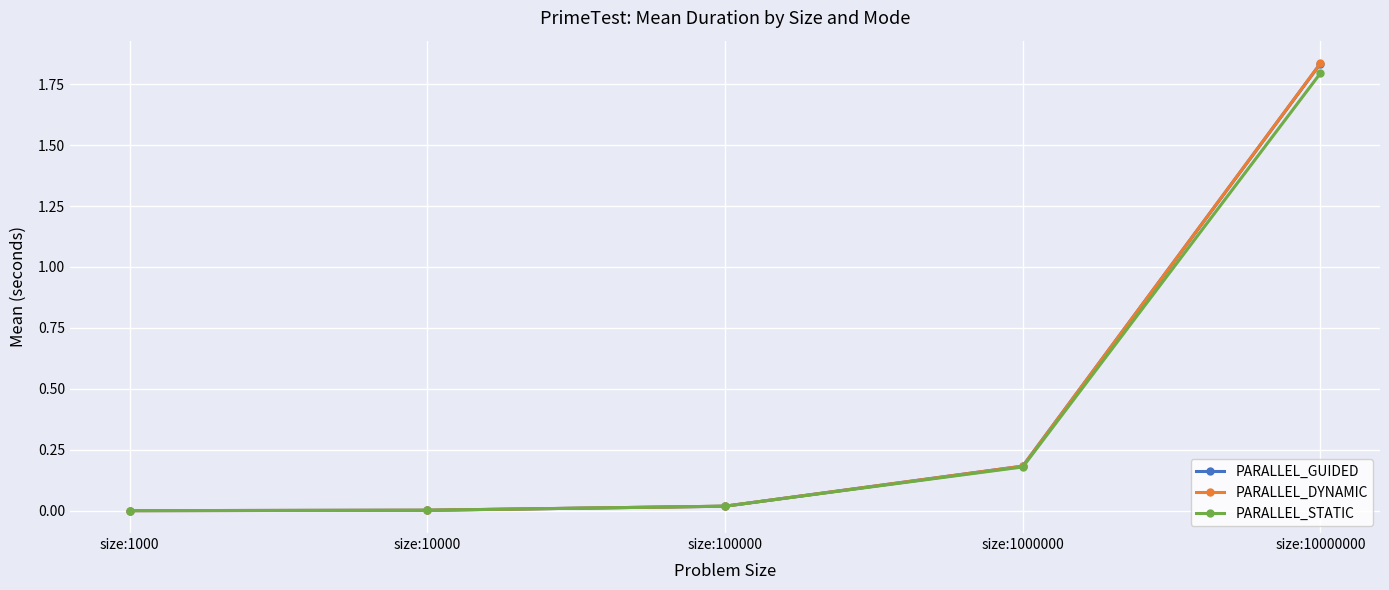

Is this an area chart (filled region under the line)?

No